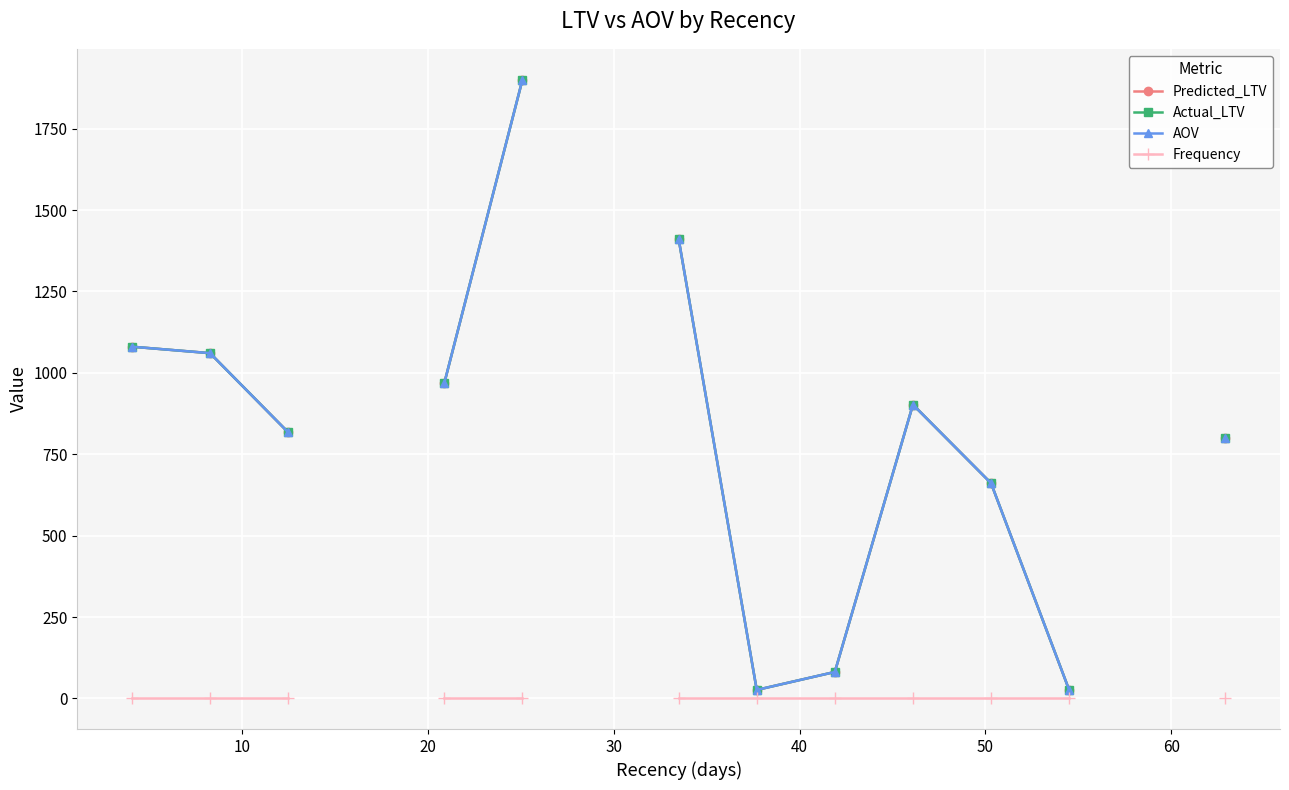

True or false: Predicted_LTV has more than 1 interior local peaks.

False